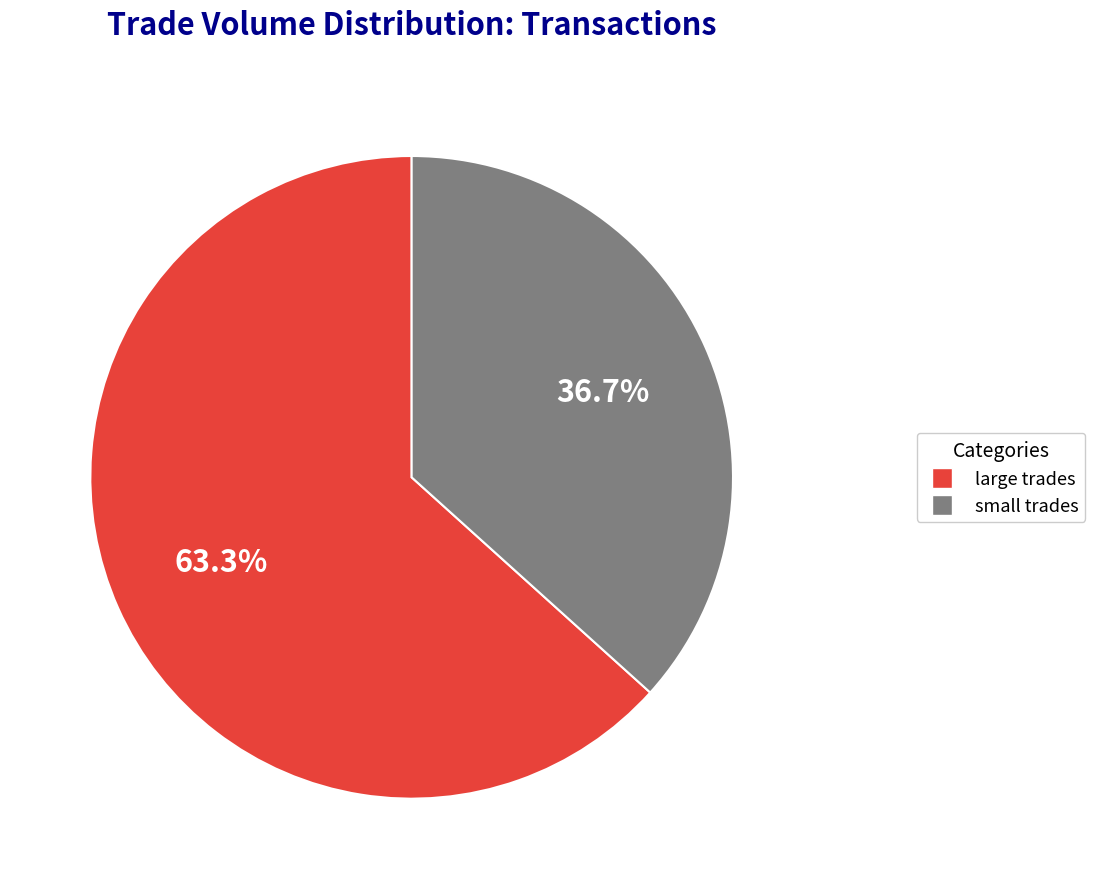

Does any single category account for the majority?

Yes